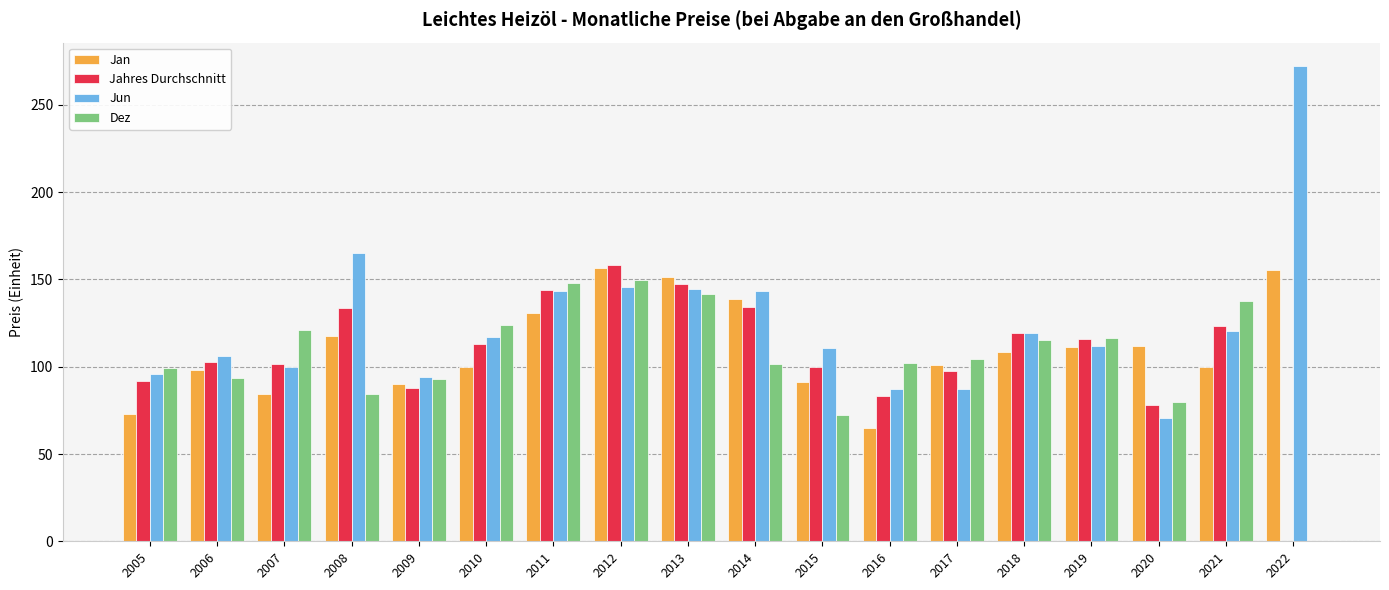

At which category is the sum across all series the highest?

2012